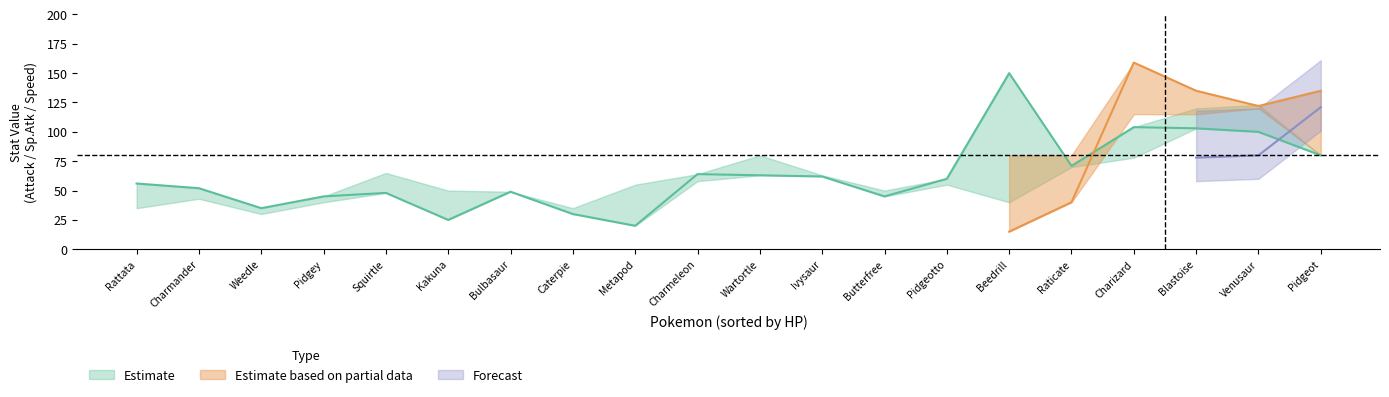

Which category has the lowest value in the speed series?

Metapod